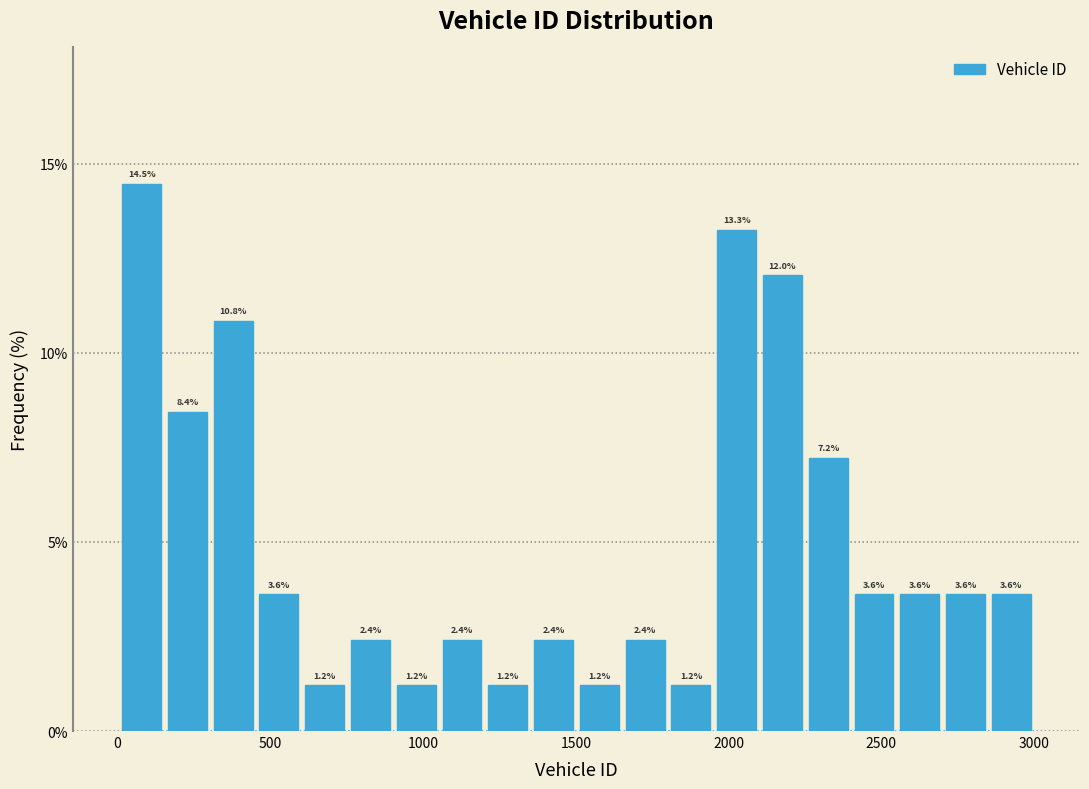

Around what value on the x-axis is the tallest bar? Give the approximate position of its centre, as read against the axis.

100